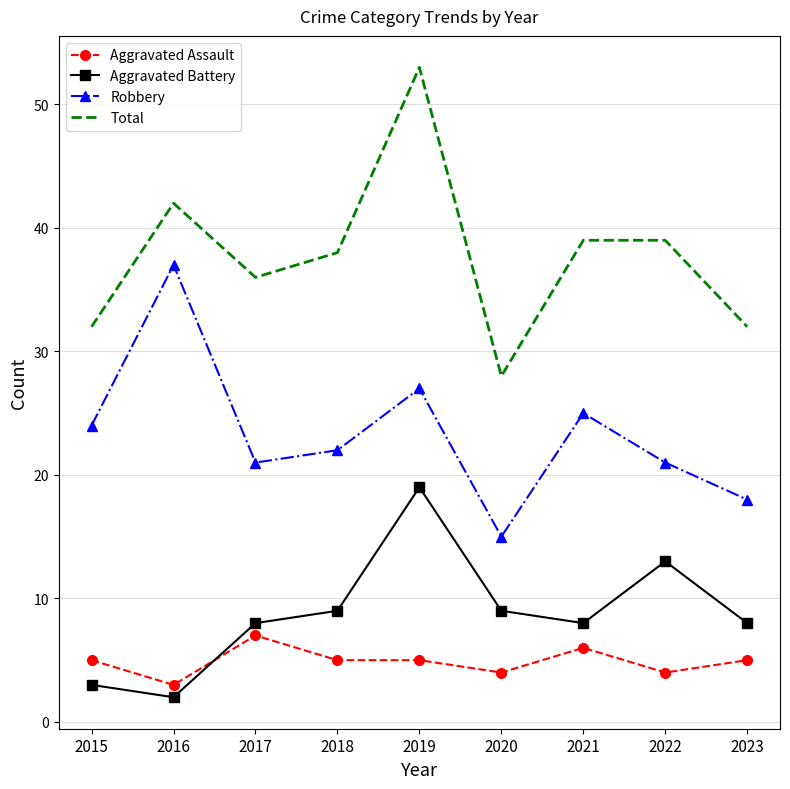

In Robbery, how many points are higher than both neighbors (excluding endpoints)?

3